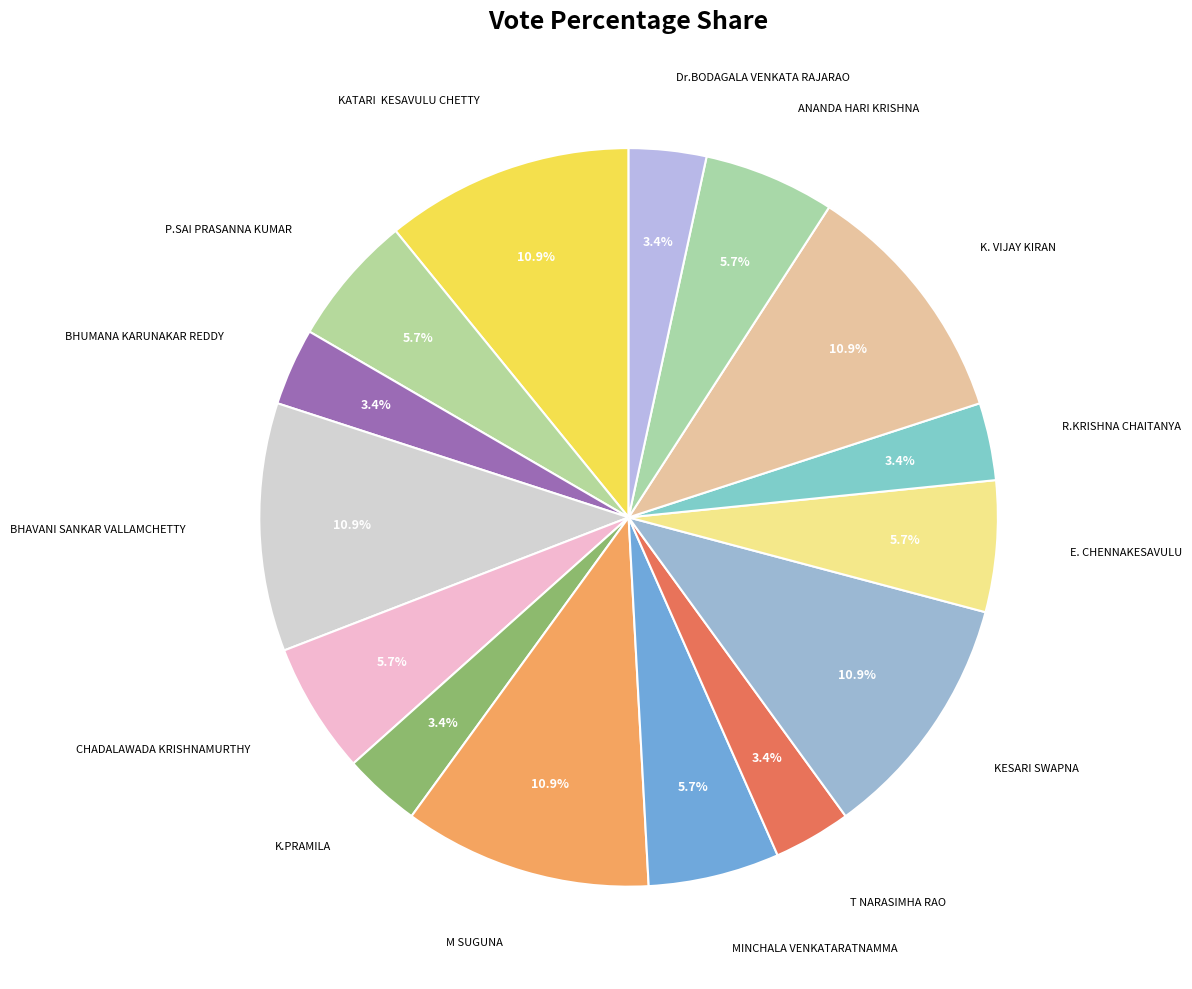

Count the number of slices in the pie.

15